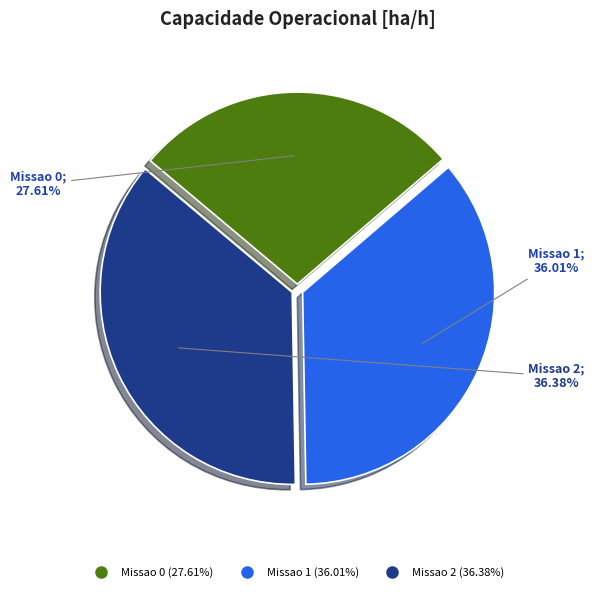

Between Missao 0 and Missao 2, which is larger?

Missao 2